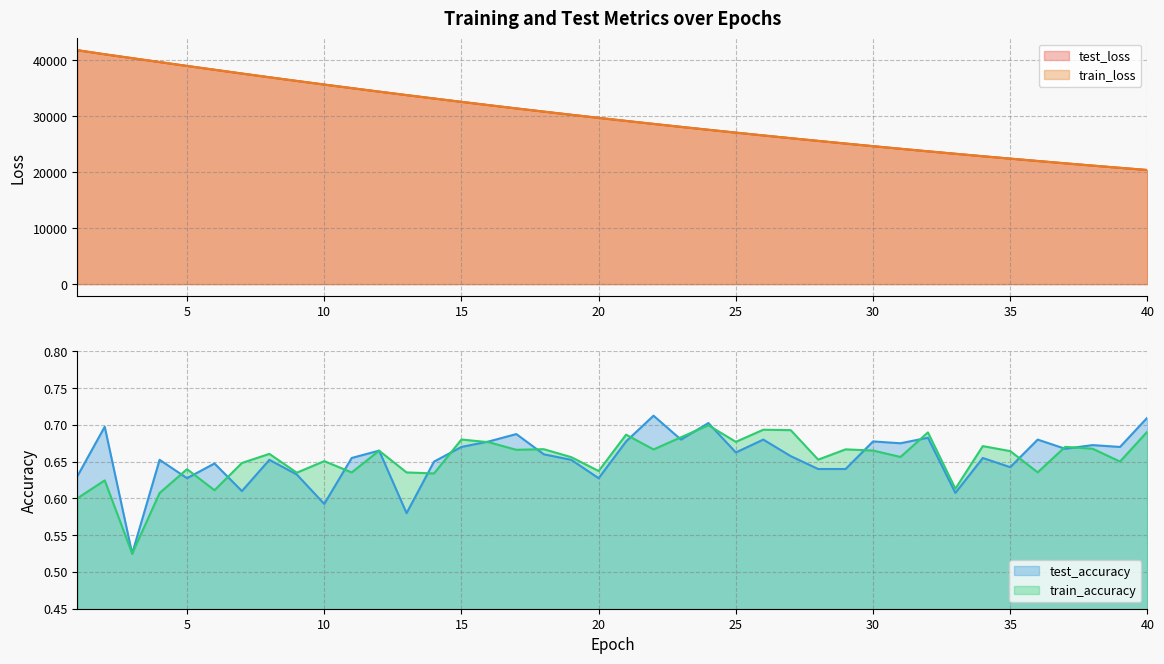

The train_loss series shows 43499.2 at 20. True or false?

False